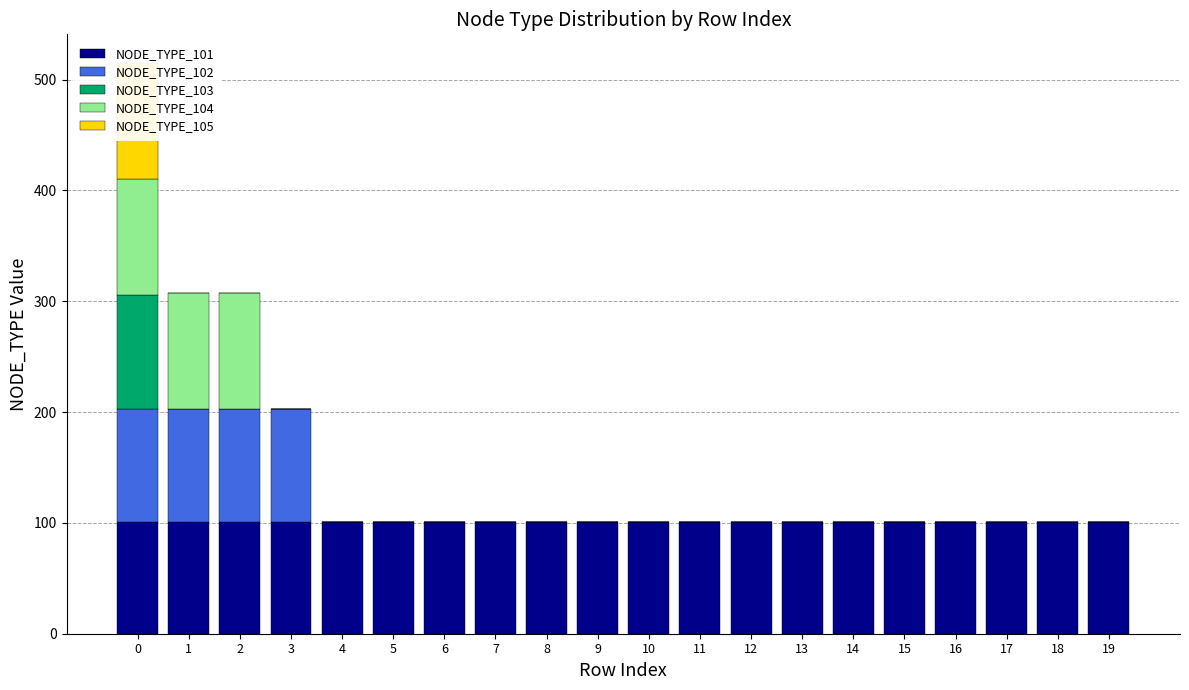

How many data points in NODE_TYPE_105 are above 0?

1